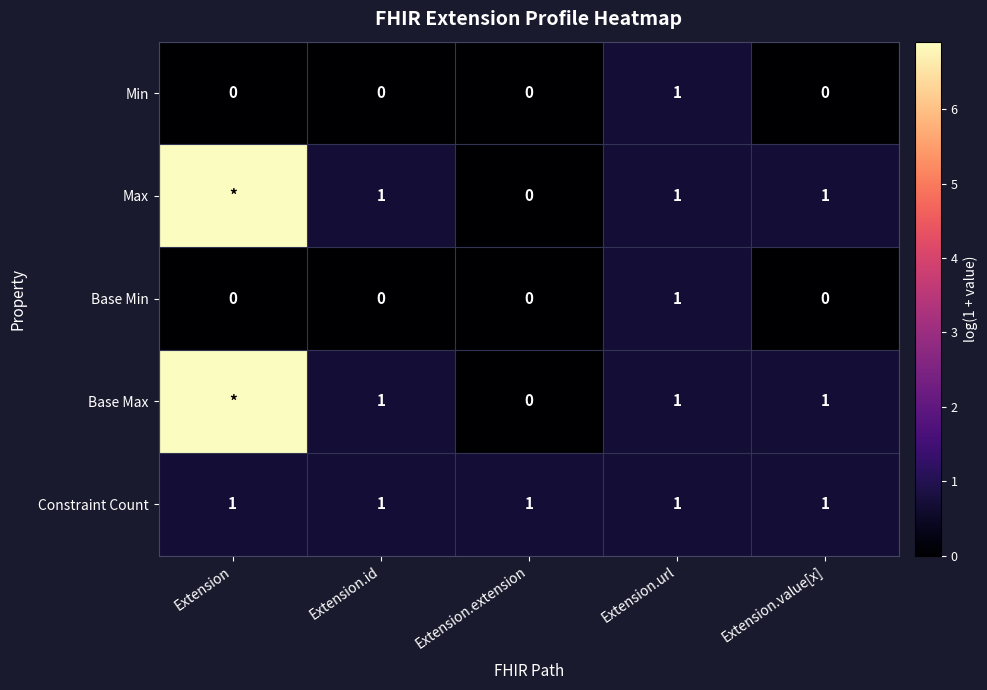

At which label does Base Min reach its peak?

Extension.url